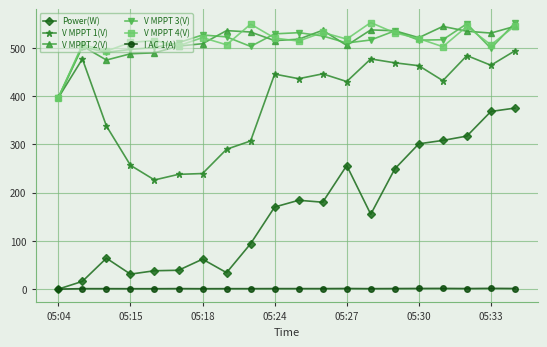

What is the lowest value of the V MPPT 3(V) series?

395.9